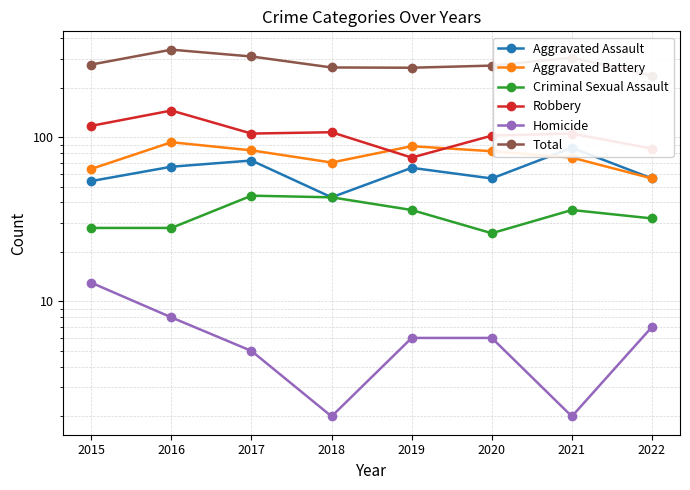

At which category does the chart reach its peak across all series?

2016